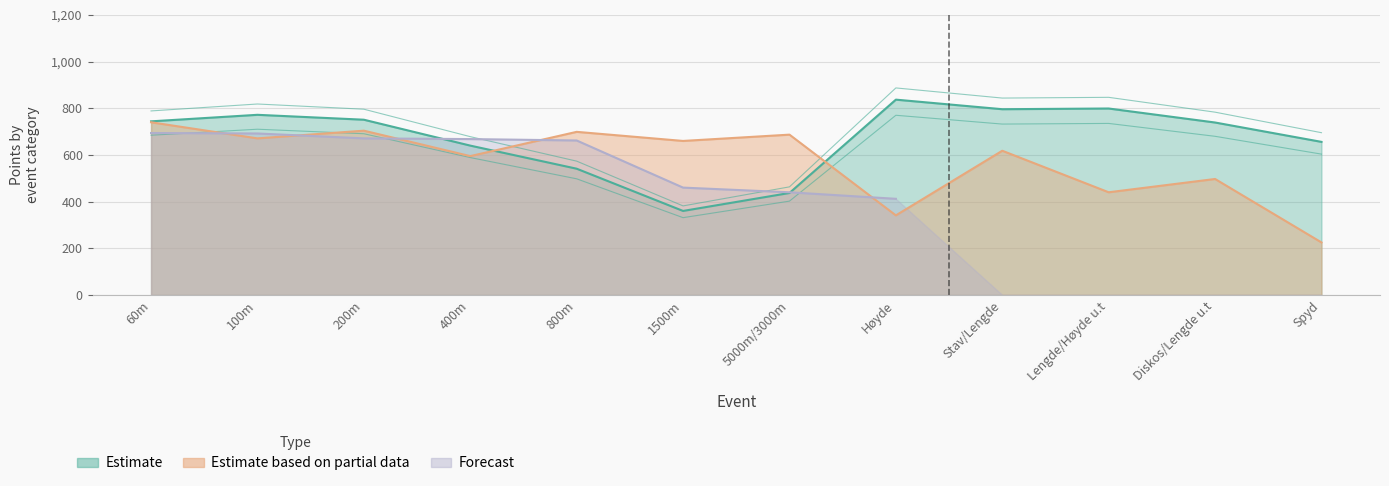

What value does the Estimate series have at 400m?

588.8